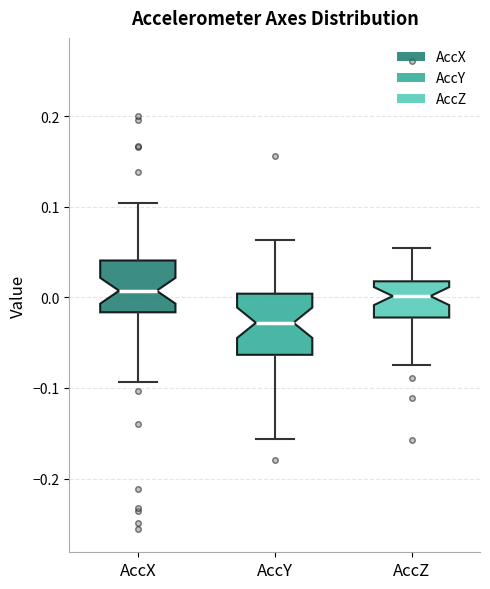

Reading left to right, transcribe this box plot: for each box, give where its median line is, the range the box spans, and where its two whiskers end, as read against the y-axis. The values are not printed on the chart, so give them approximately, as read against the axis.

AccX: median 0.01, box -0.02 to 0.04, whiskers -0.09 to 0.10
AccY: median -0.03, box -0.06 to 0.00, whiskers -0.16 to 0.06
AccZ: median 0.00, box -0.02 to 0.02, whiskers -0.08 to 0.05